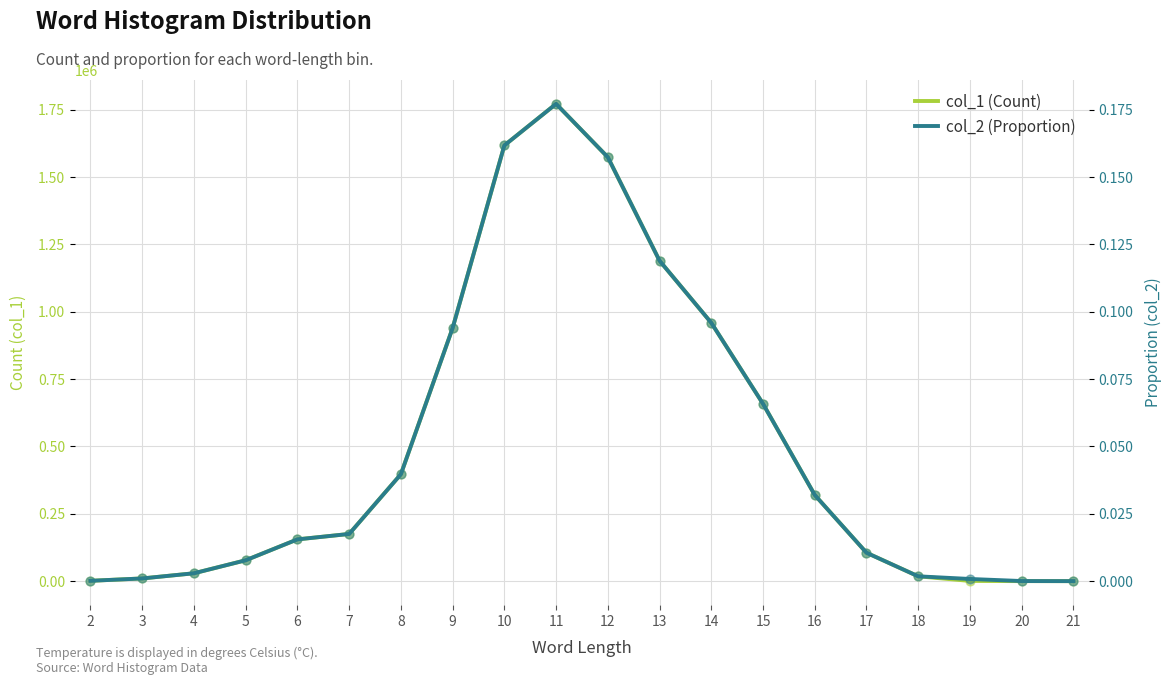

What are all the series names shown in the legend?

col_1 (Count), col_2 (Proportion)